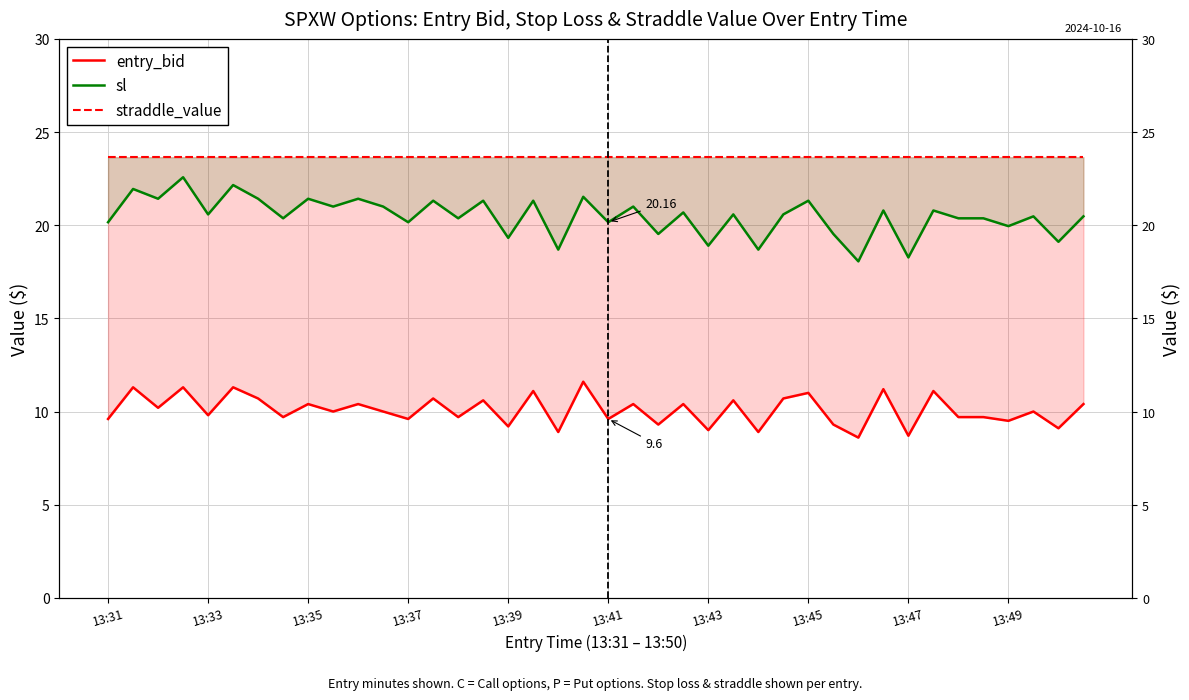

True or false: sl has more than 1 points higher than both neighbors.

True